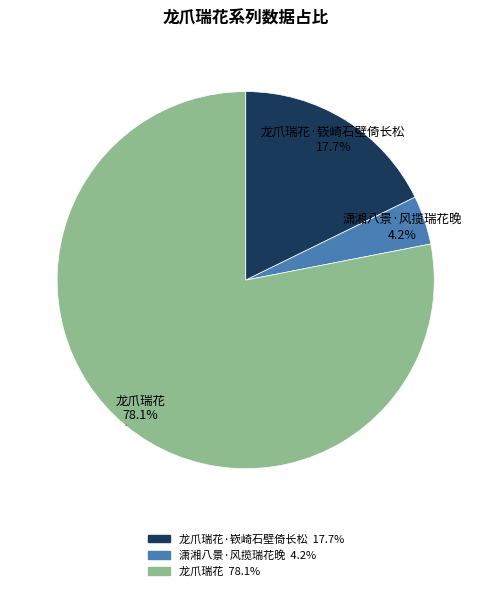

Count the number of slices in the pie.

3